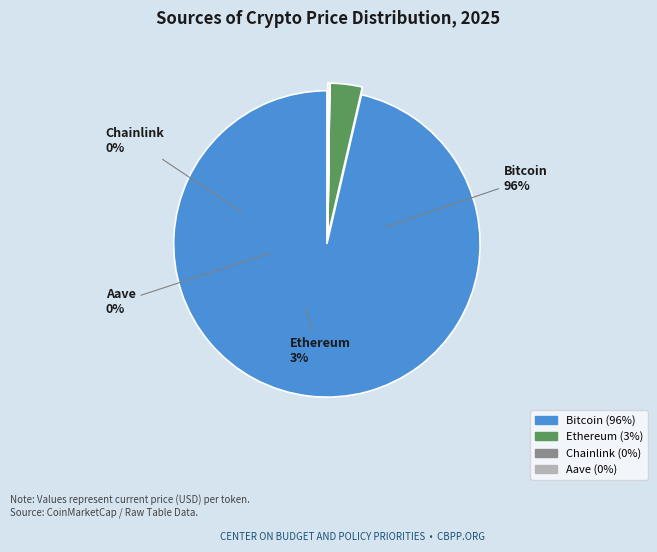

True or false: Chainlink accounts for 0% of the total.

True